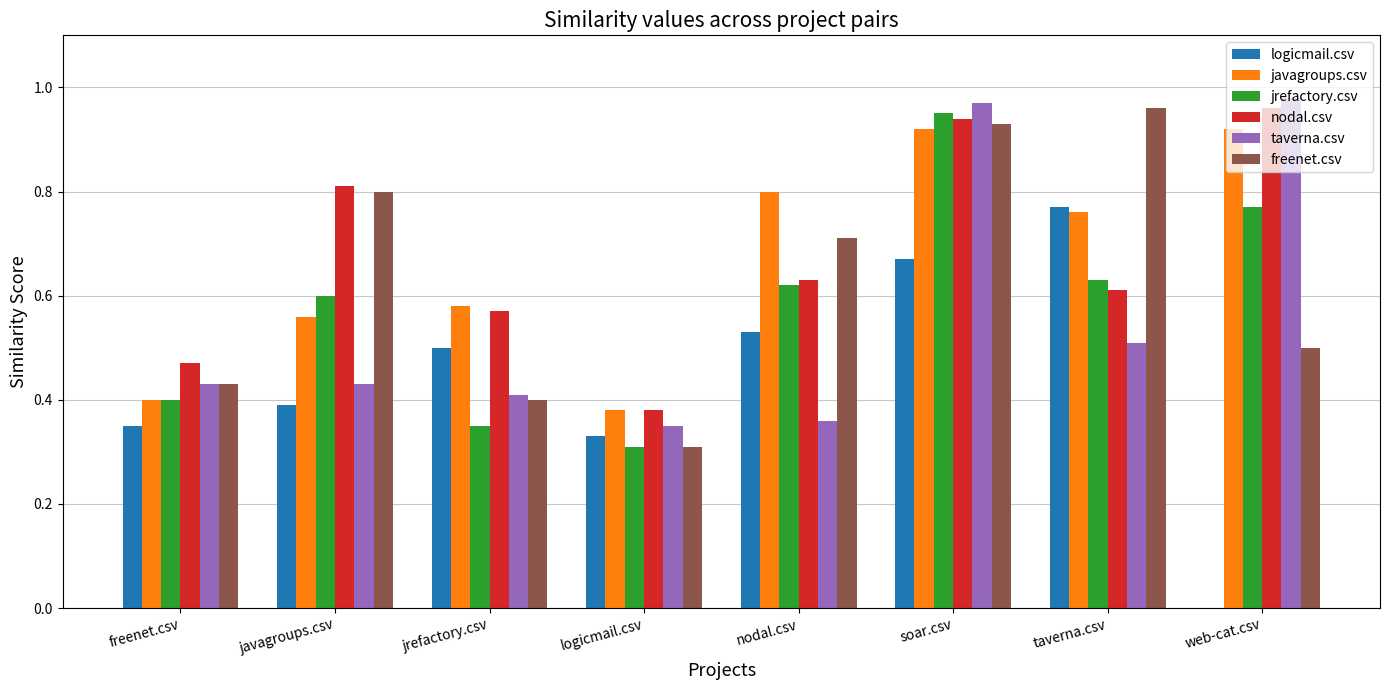

At which category is the sum across all series the highest?

soar.csv